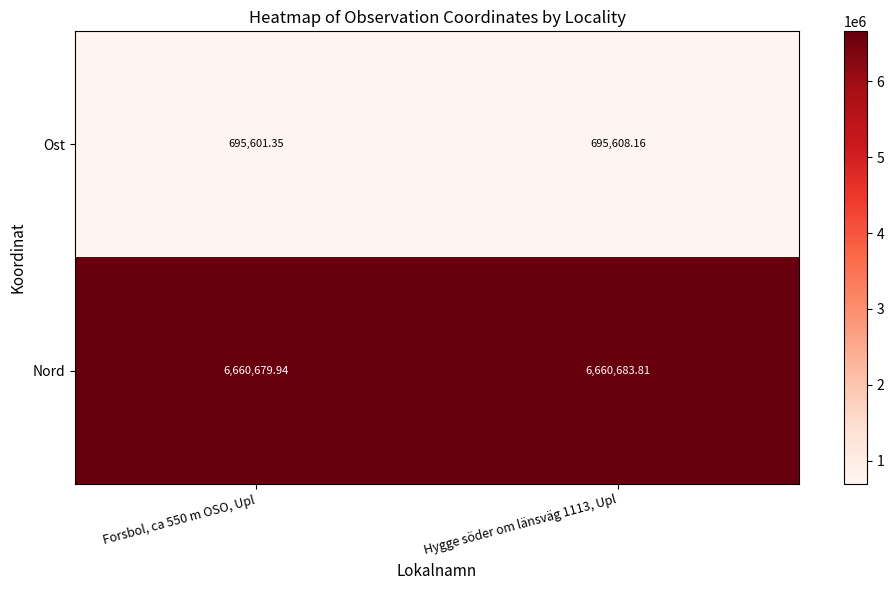

Rank the series by their maximum value, from highest to lowest.

Nord, Ost